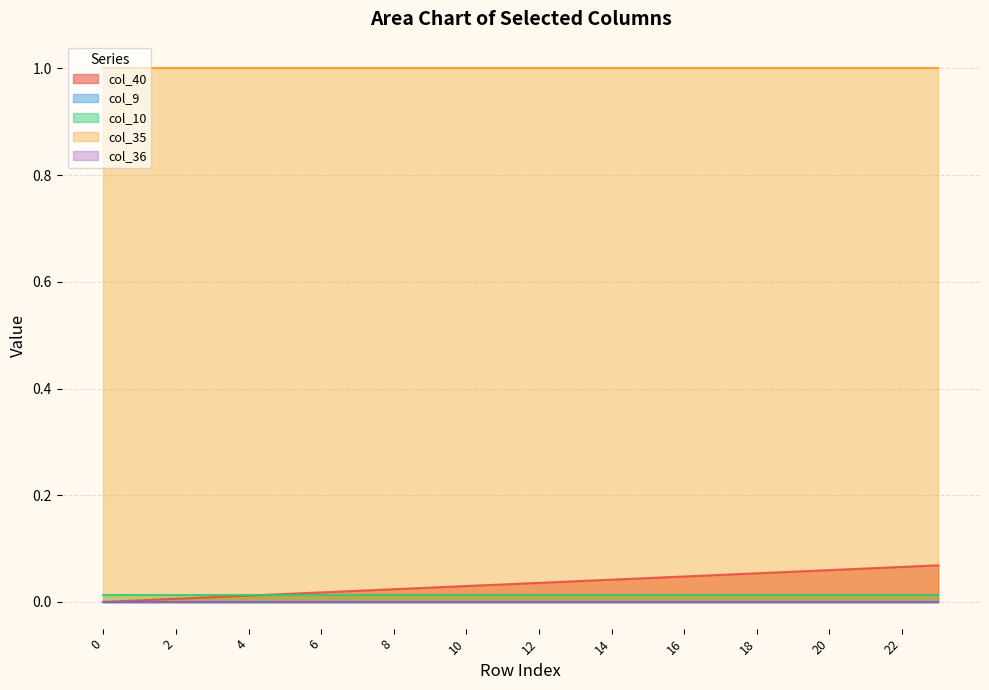

Reading left to right, what are all the values shown in this chart?

col_40: 0=0.0	1=0.0	2=0.0	3=0.0	4=0.0	5=0.0	6=0.0	7=0.0	8=0.0	9=0.0	10=0.0	11=0.0	12=0.0	13=0.0	14=0.0	15=0.0	16=0.0	17=0.1	18=0.1	19=0.1	20=0.1	21=0.1	22=0.1	23=0.1
col_9: 0=0.0	1=0.0	2=0.0	3=0.0	4=0.0	5=0.0	6=0.0	7=0.0	8=0.0	9=0.0	10=0.0	11=0.0	12=0.0	13=0.0	14=0.0	15=0.0	16=0.0	17=0.0	18=0.0	19=0.0	20=0.0	21=0.0	22=0.0	23=0.0
col_10: 0=0.0	1=0.0	2=0.0	3=0.0	4=0.0	5=0.0	6=0.0	7=0.0	8=0.0	9=0.0	10=0.0	11=0.0	12=0.0	13=0.0	14=0.0	15=0.0	16=0.0	17=0.0	18=0.0	19=0.0	20=0.0	21=0.0	22=0.0	23=0.0
col_35: 0=1.0	1=1.0	2=1.0	3=1.0	4=1.0	5=1.0	6=1.0	7=1.0	8=1.0	9=1.0	10=1.0	11=1.0	12=1.0	13=1.0	14=1.0	15=1.0	16=1.0	17=1.0	18=1.0	19=1.0	20=1.0	21=1.0	22=1.0	23=1.0
col_36: 0=0.0	1=0.0	2=0.0	3=0.0	4=0.0	5=0.0	6=0.0	7=0.0	8=0.0	9=0.0	10=0.0	11=0.0	12=0.0	13=0.0	14=0.0	15=0.0	16=0.0	17=0.0	18=0.0	19=0.0	20=0.0	21=0.0	22=0.0	23=0.0